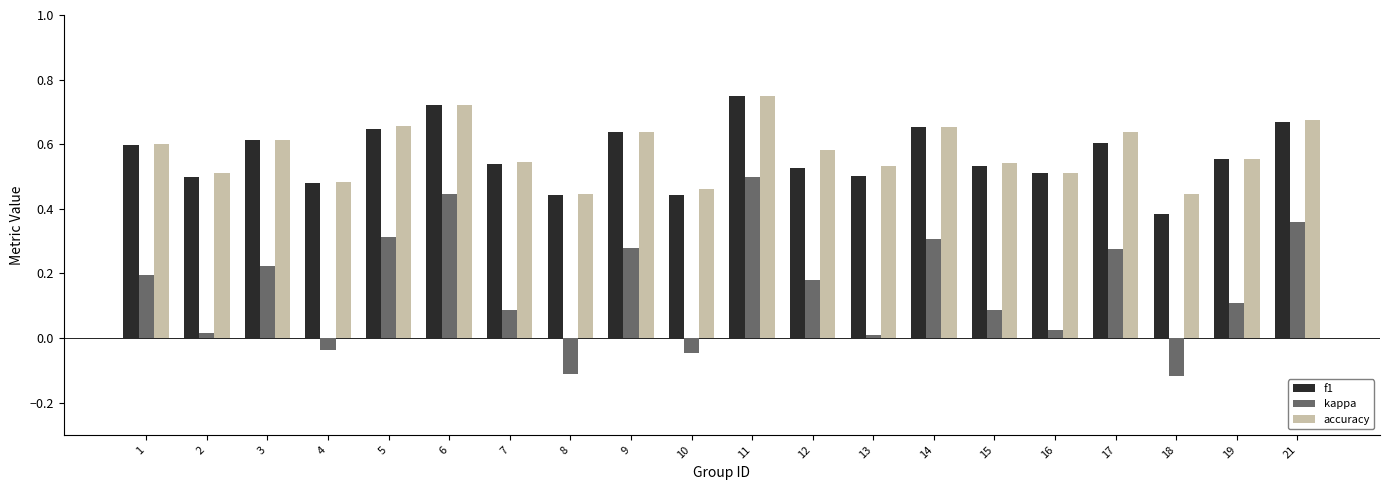

At which category is the sum across all series the highest?

11